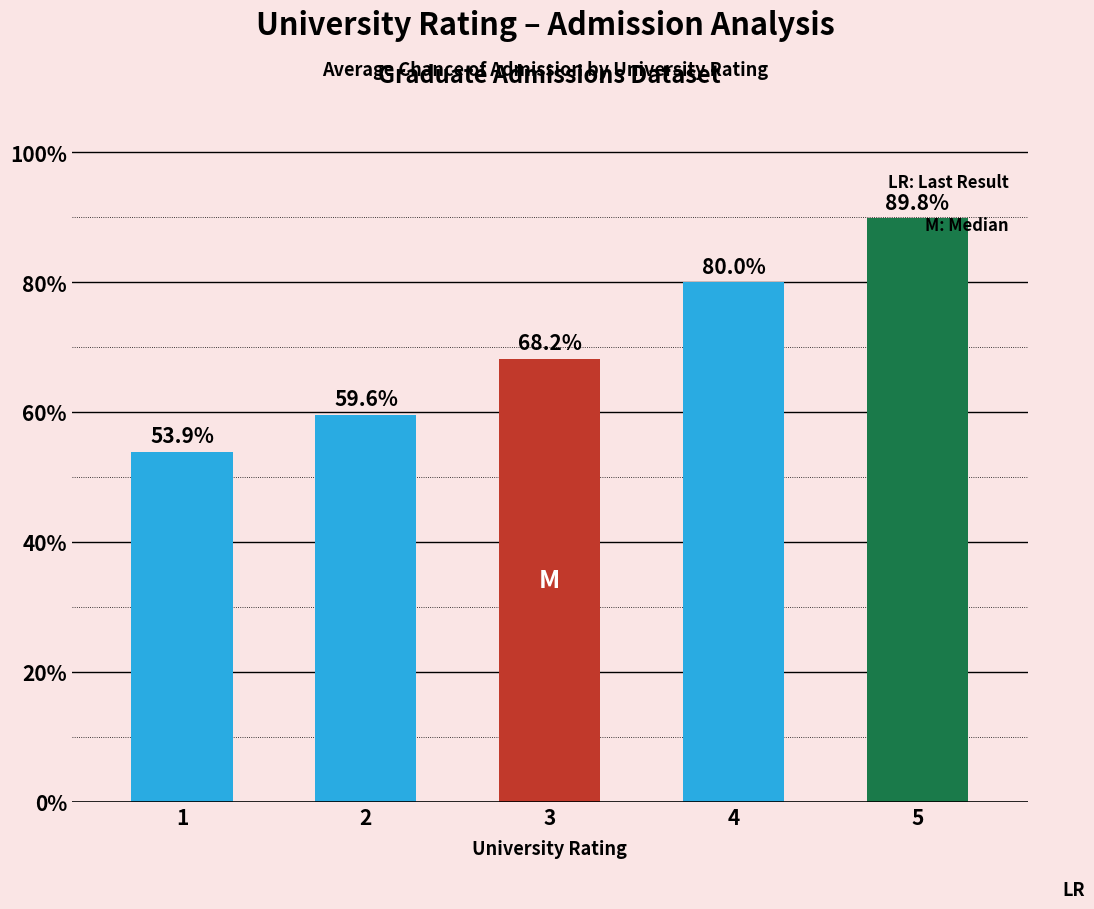

Which label corresponds to the smallest value in the chart?

1